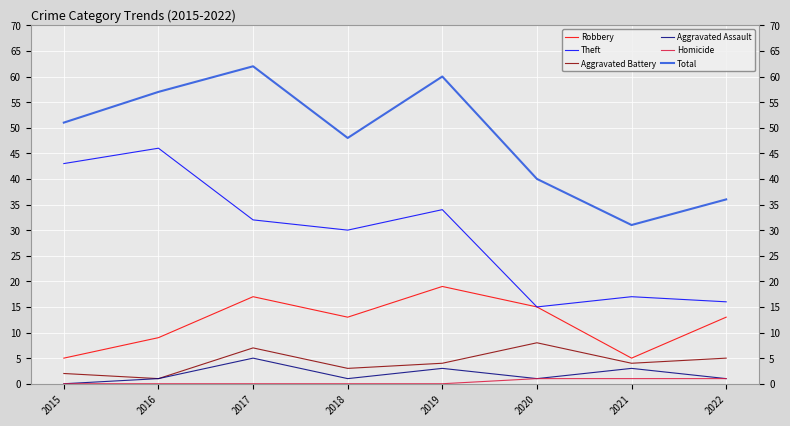

What is the spread (max minus min) of values at 2015?

51